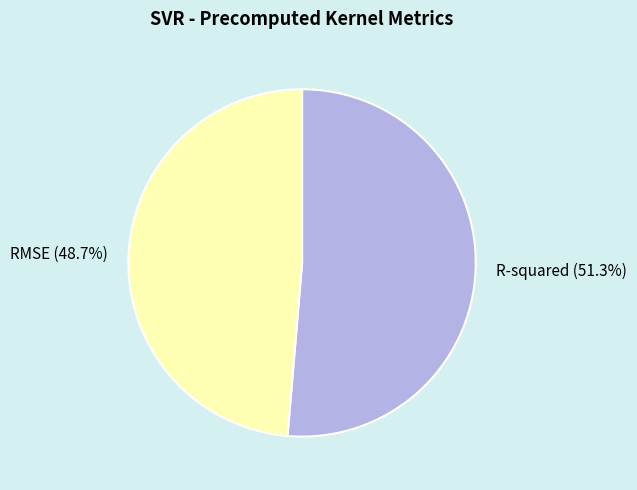

To the nearest percent, what is the difference between the RMSE and R-squared slice percentages?

3%